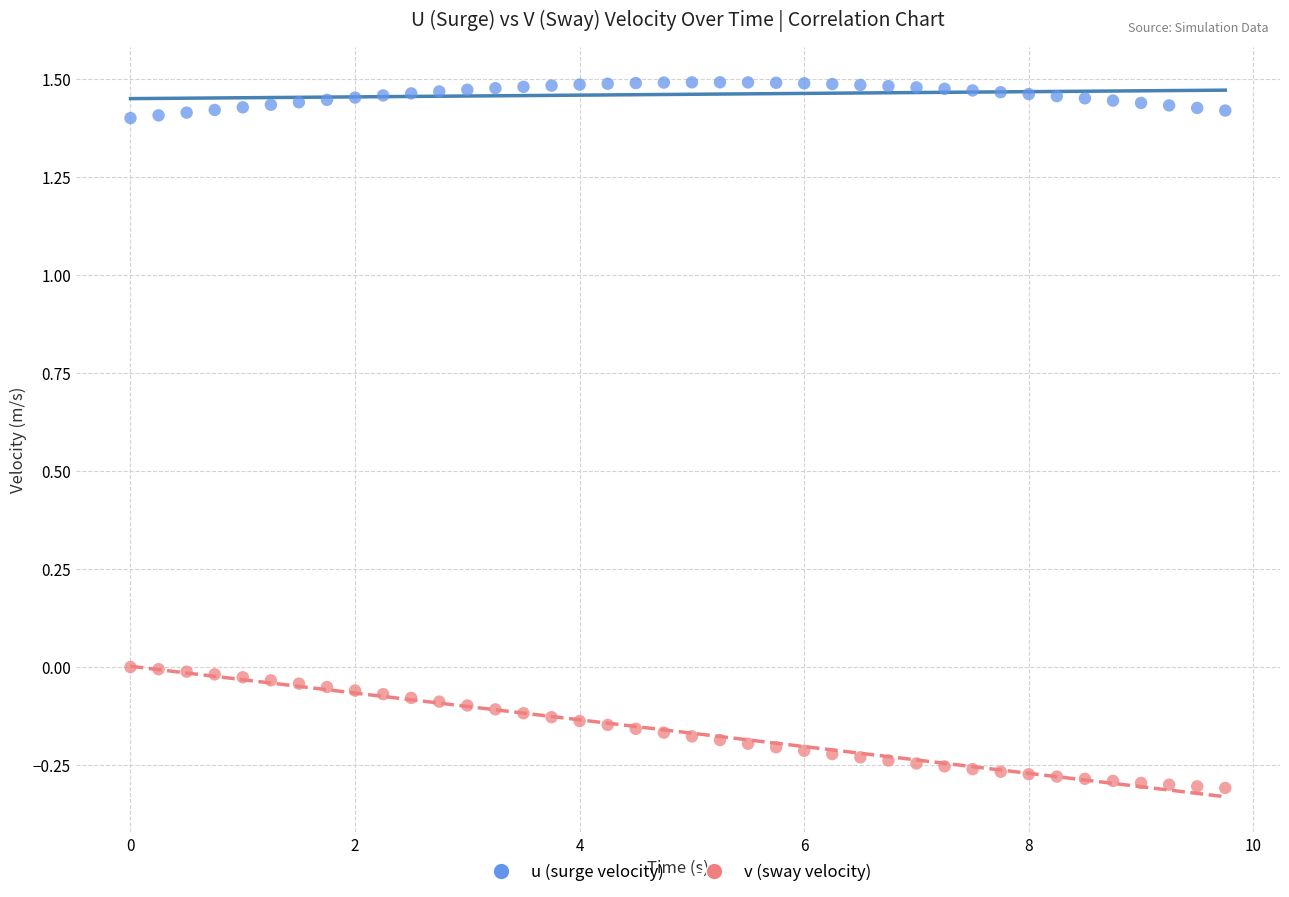

Which series has the largest Y range (max minus min)?

v (sway velocity)